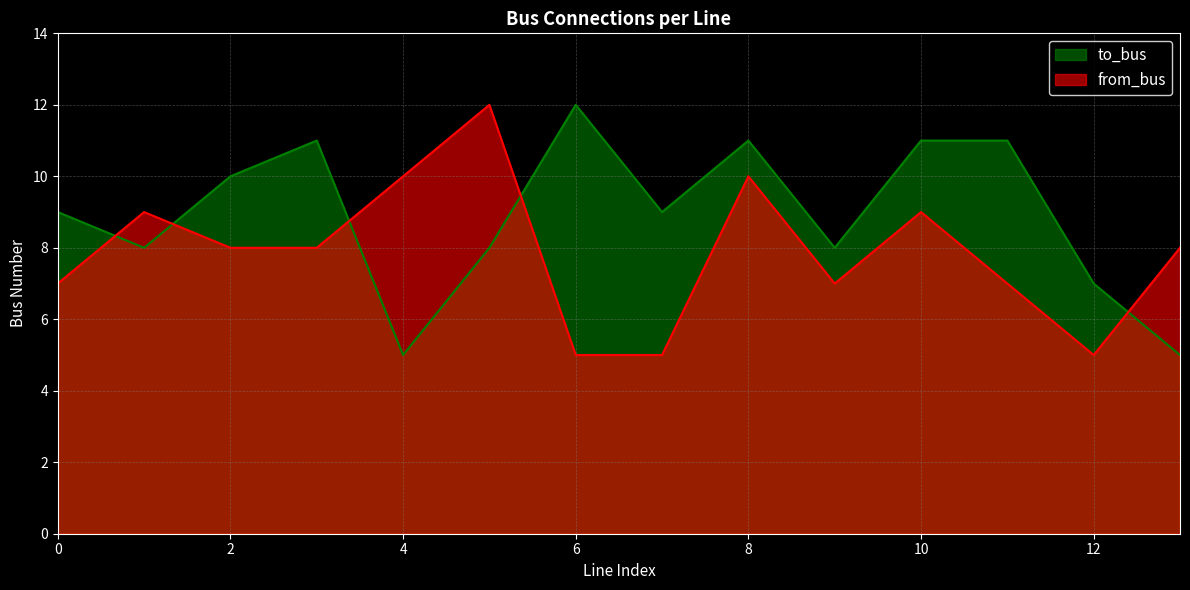

How many intersections are there between from_bus and to_bus?

5